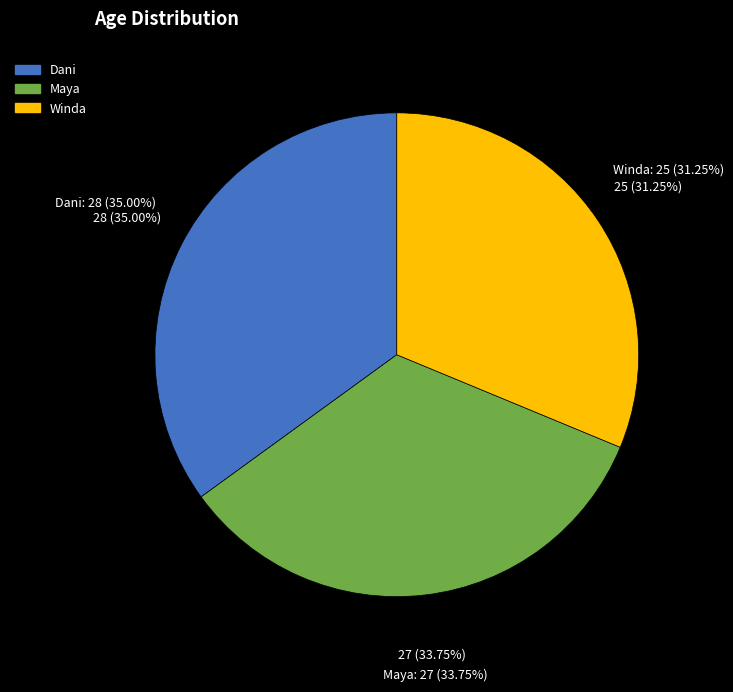

To the nearest percent, what portion does Maya represent?

34%